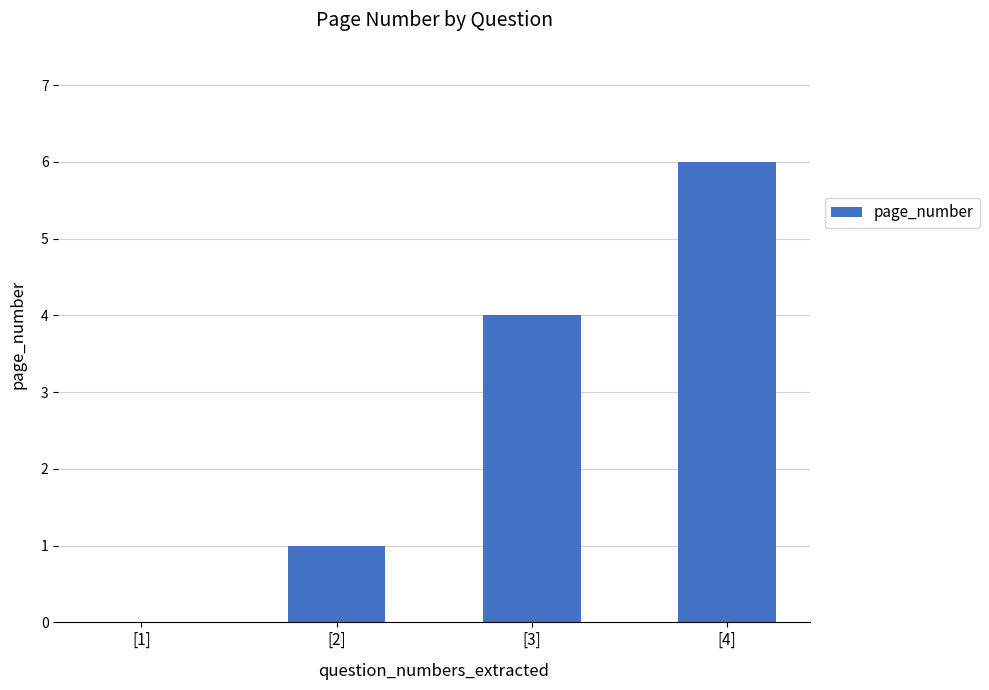

What is the greatest value displayed?

6